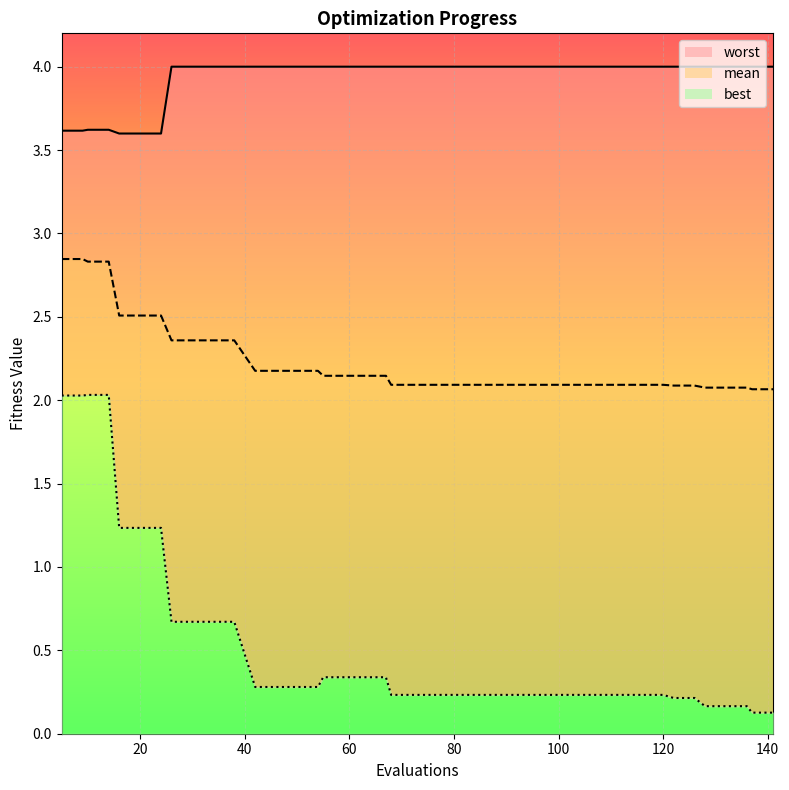

True or false: worst has a value of 1.3 at 108.

False